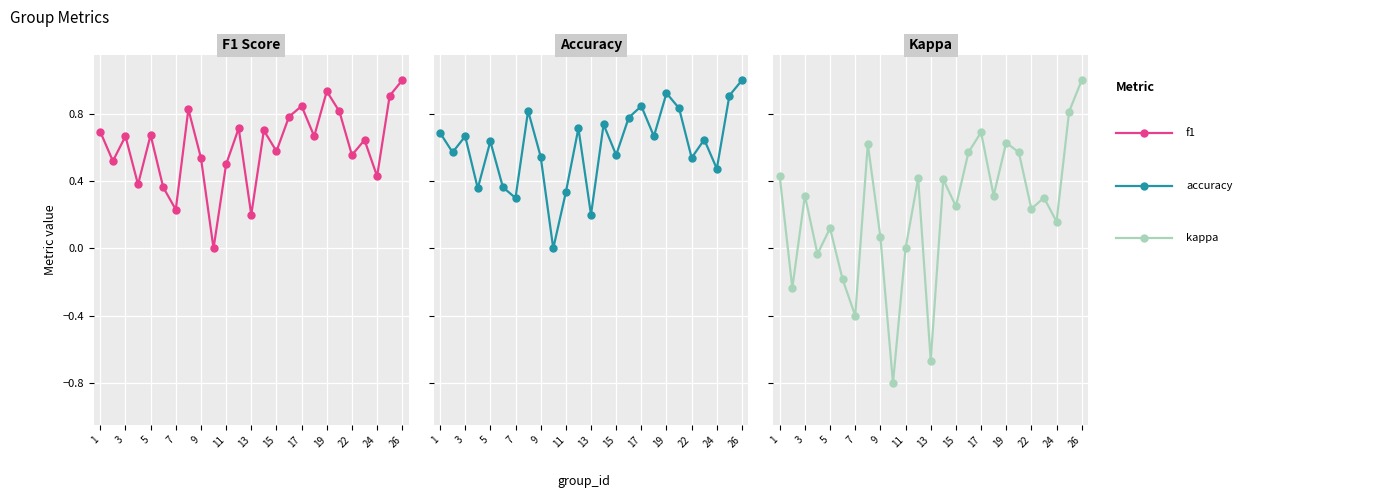

At which label does kappa first exceed 0?

1